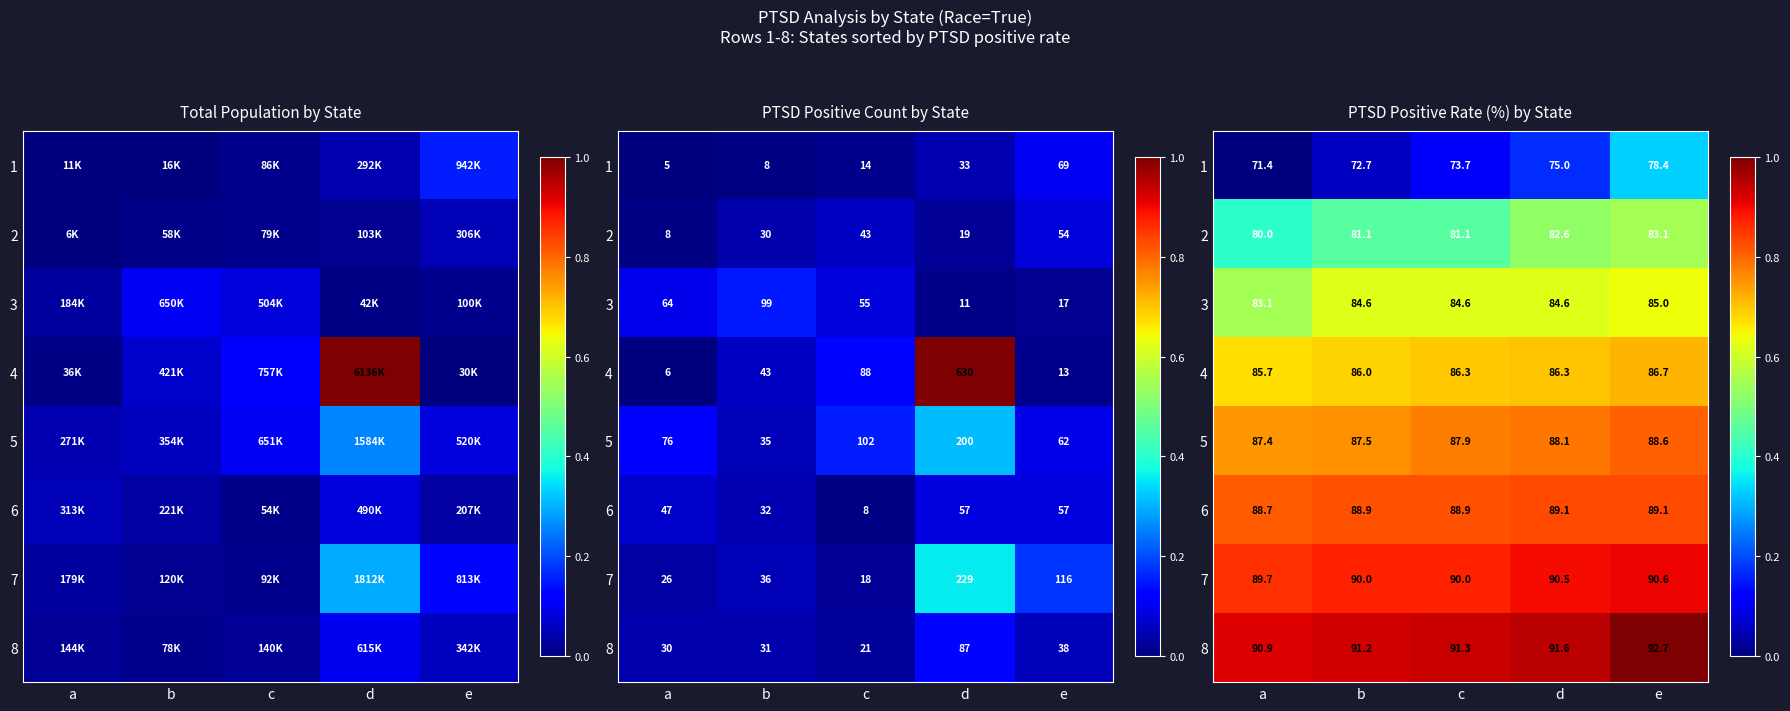

How many data points does each series have?

5